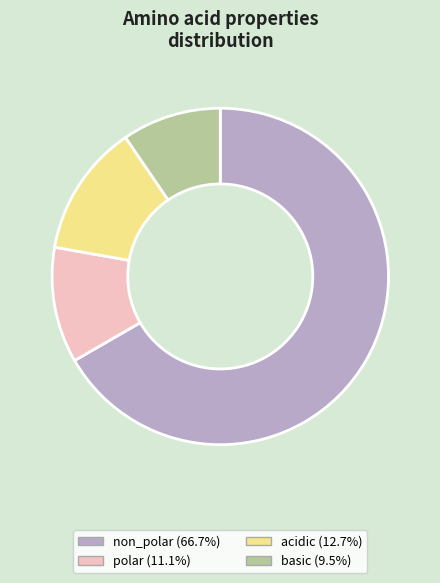

Which category accounts for the majority?

non_polar